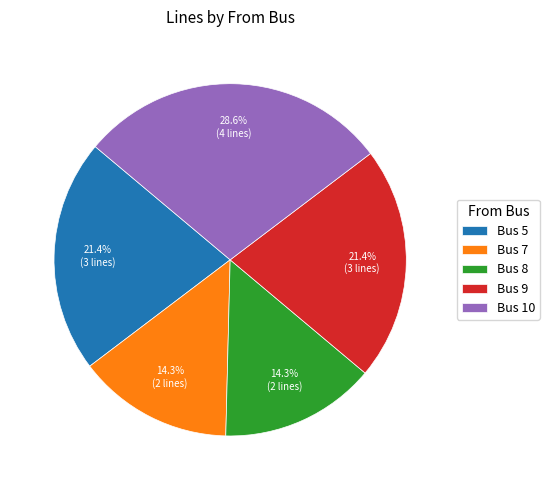

Which category has the biggest portion of the pie?

Bus 10